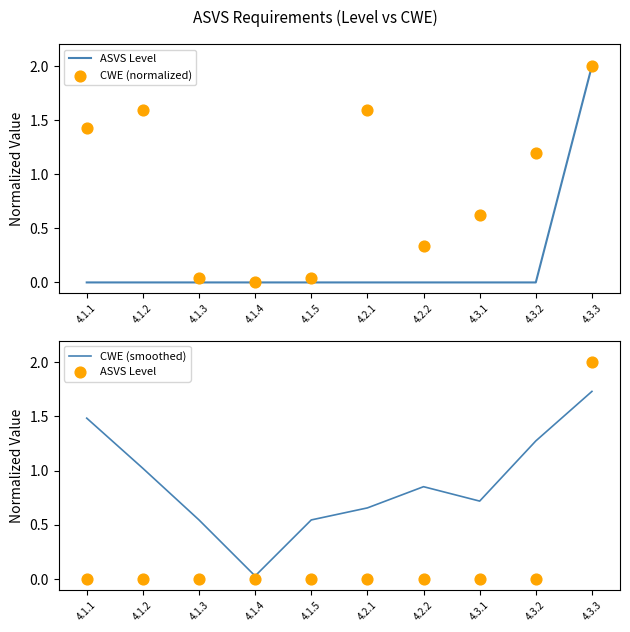

Which series contains the lowest Y value?

ASVS Level